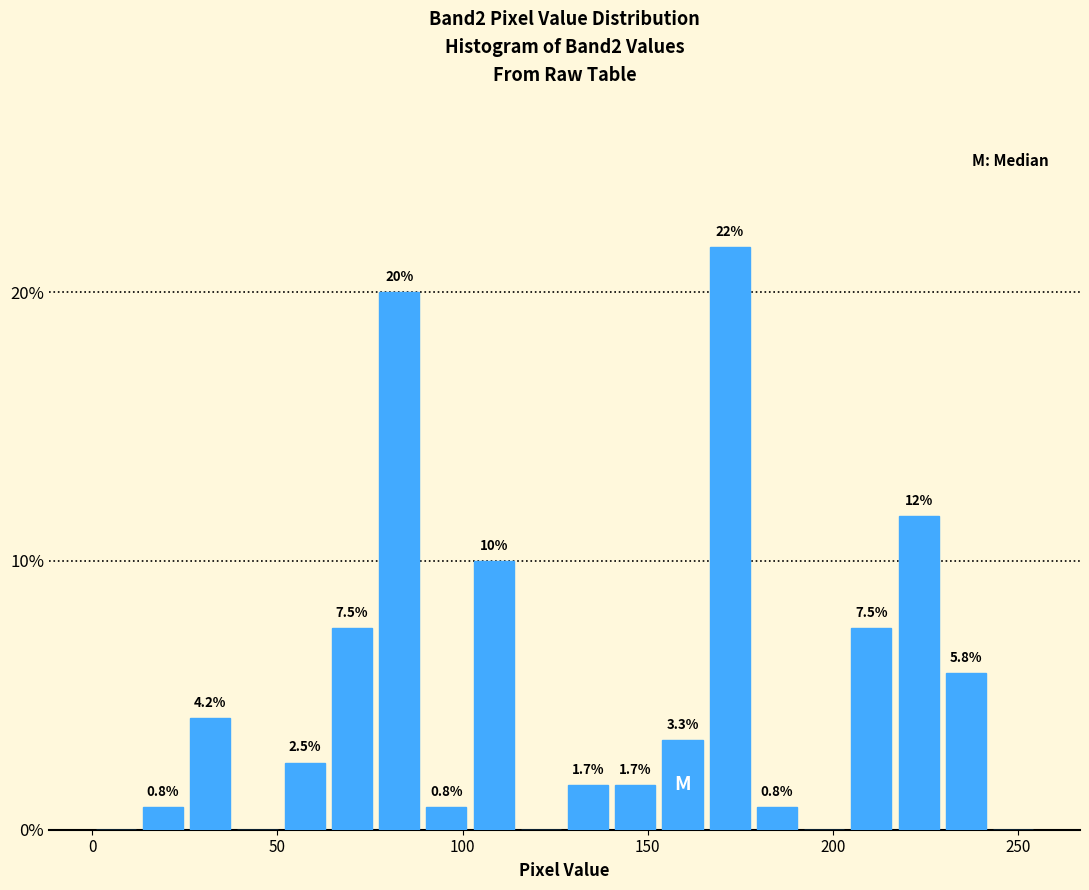

Around what value on the x-axis is the tallest bar? Give the approximate position of its centre, as read against the axis.

170